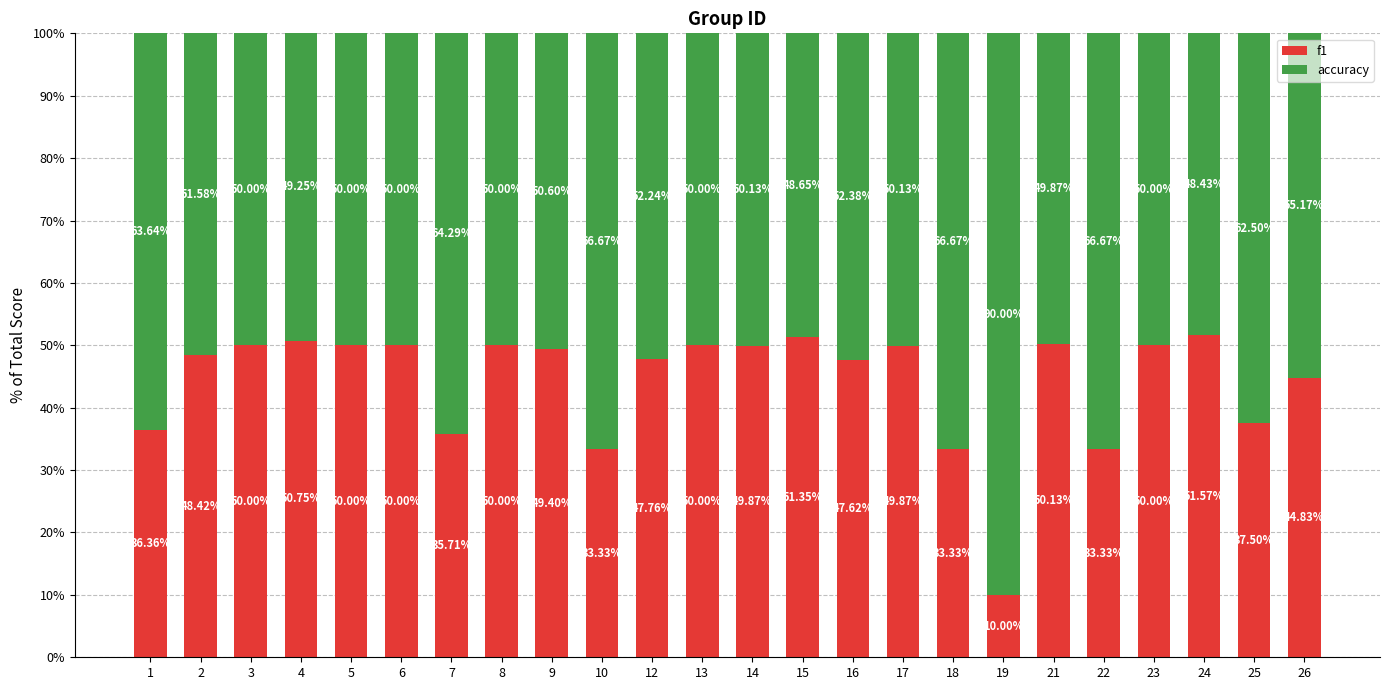

What is the sum of the f1 values at 7 and 6?

85.7